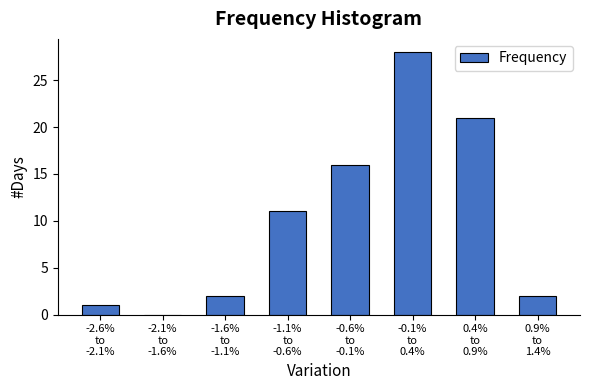

What is the greatest value displayed?

28